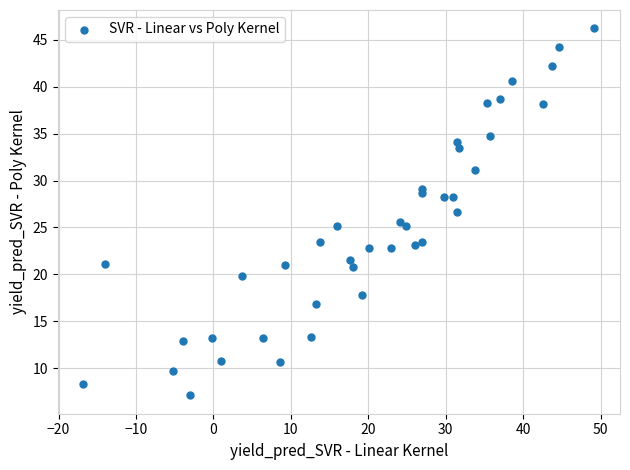

What is the range of Y values (max minus min)?

39.1